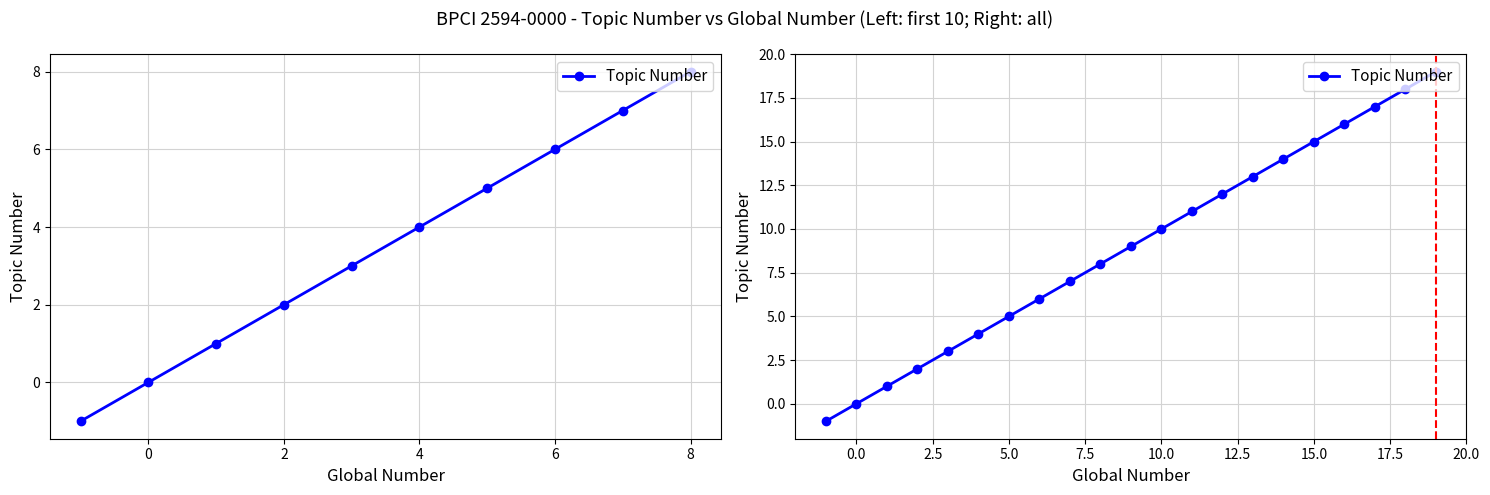

How many lines are shown in the chart?

1